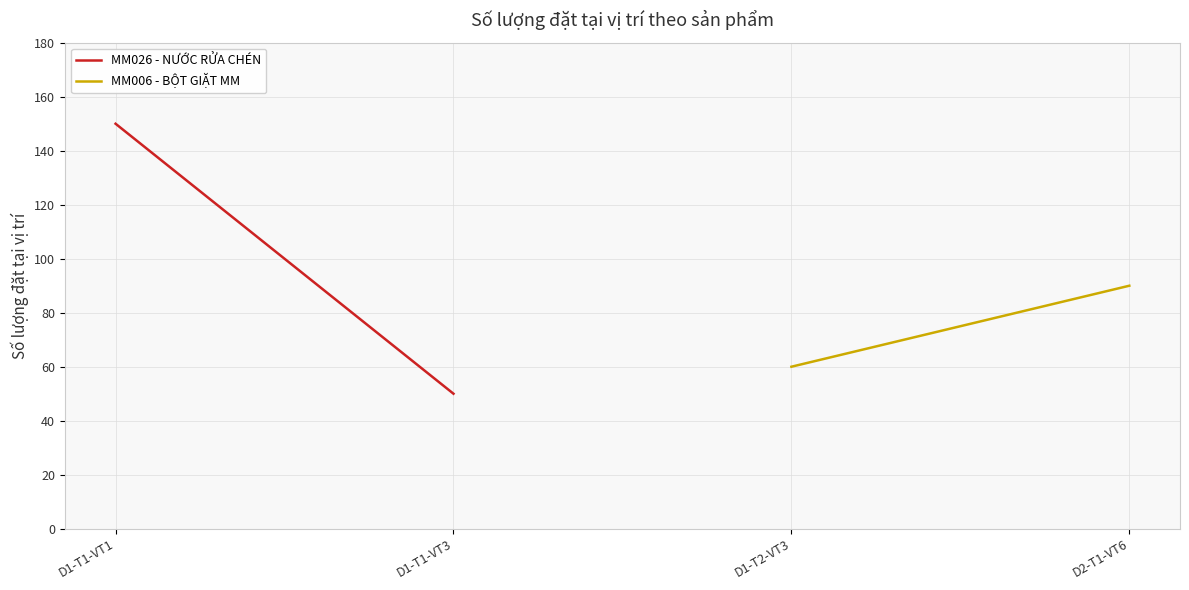

What are all the series names shown in the legend?

MM026 - NƯỚC RỬA CHÉN, MM006 - BỘT GIẶT MM